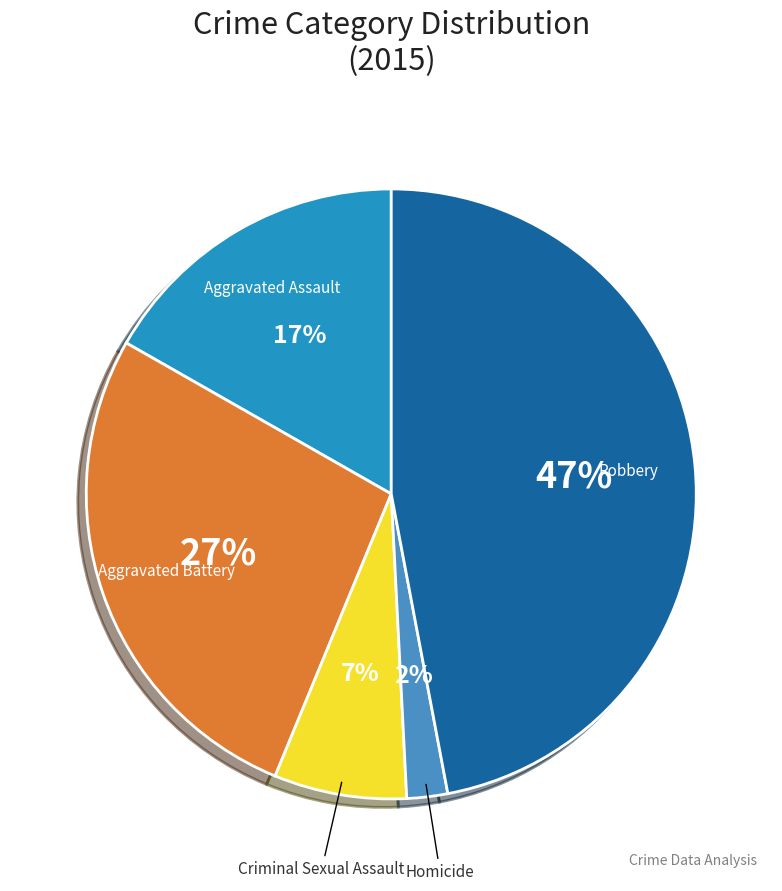

To the nearest percent, what is the average slice percentage?

20%